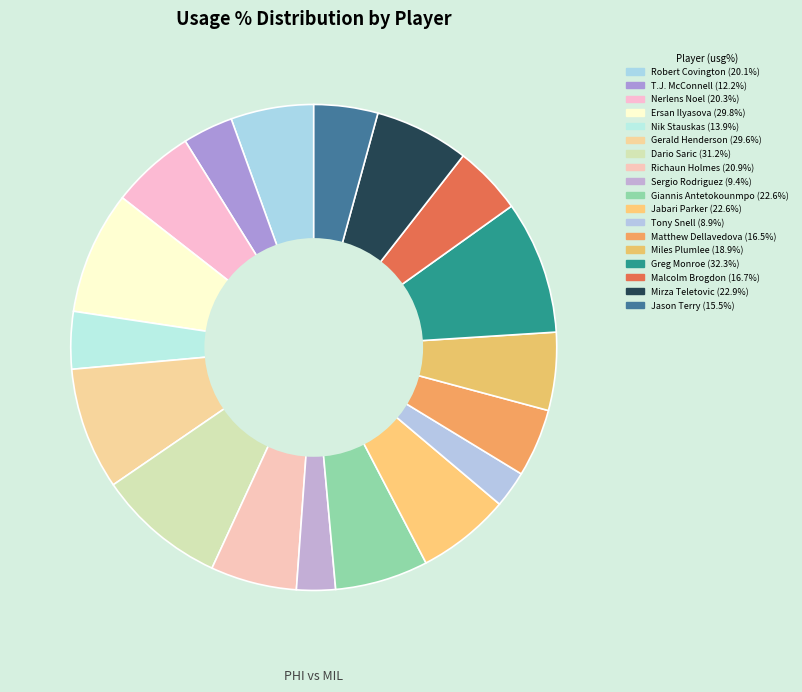

What is the ratio of the value at Gerald Henderson to the value at Nerlens Noel?

1.5